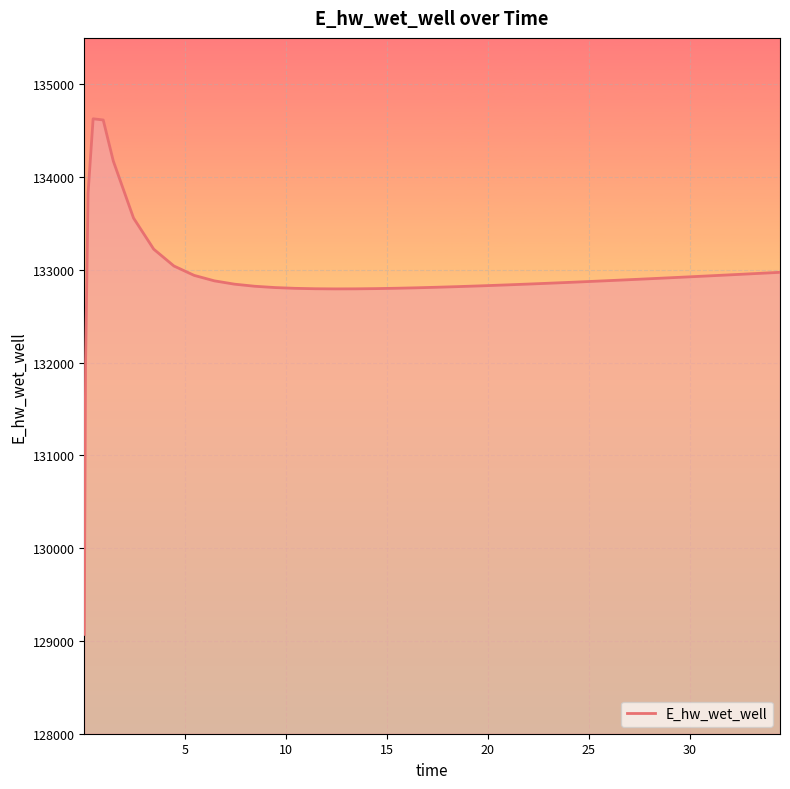

What is the difference between the maximum and minimum values?

5557.7